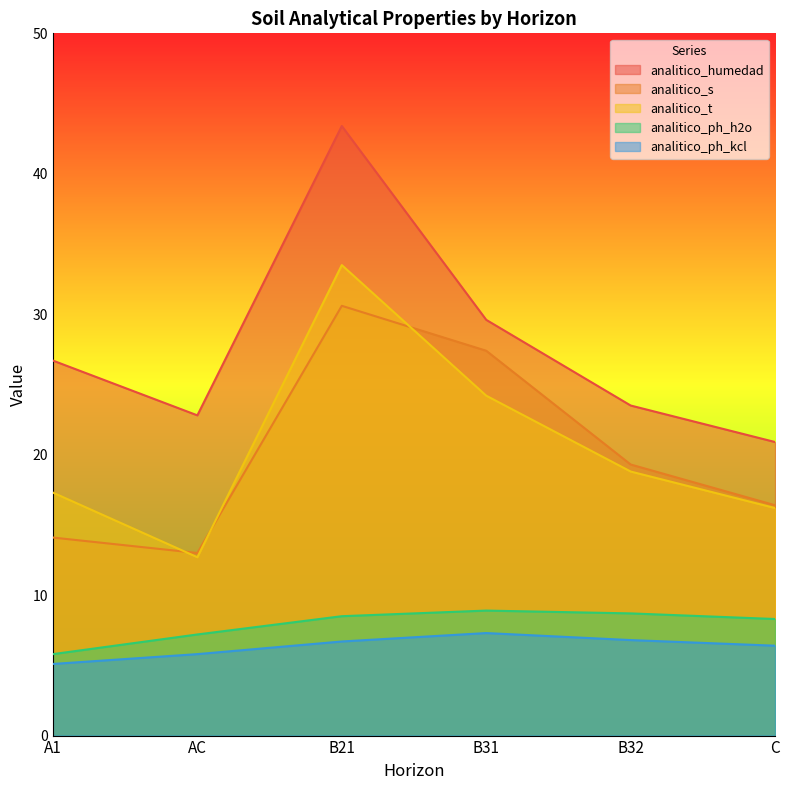

At which category does analitico_ph_kcl reach its first local peak?

B31